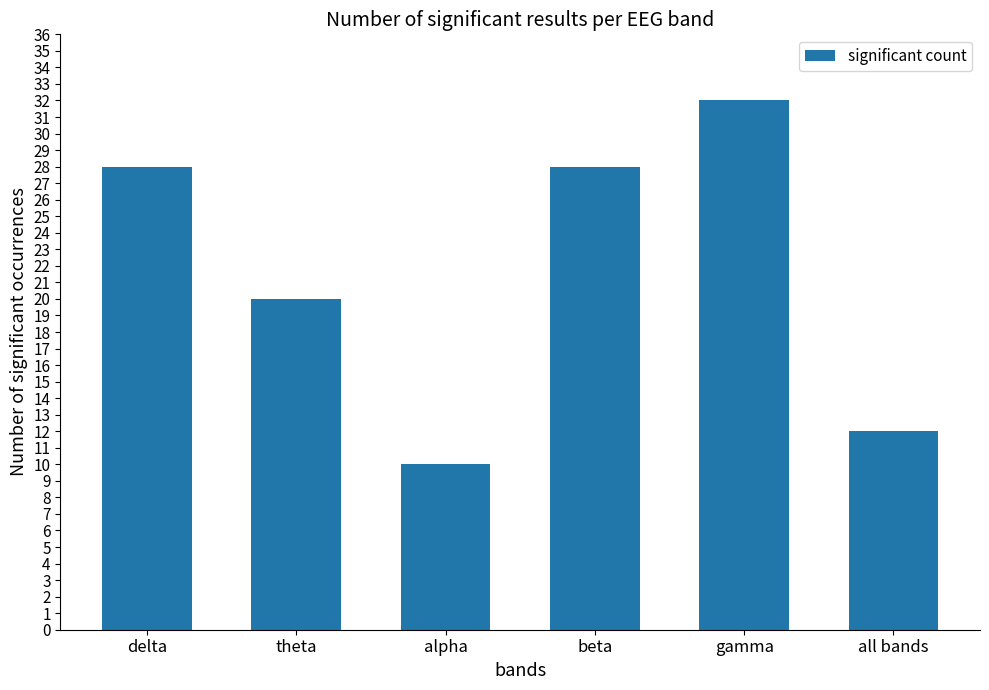

Is it true that the value at theta is 7?

False